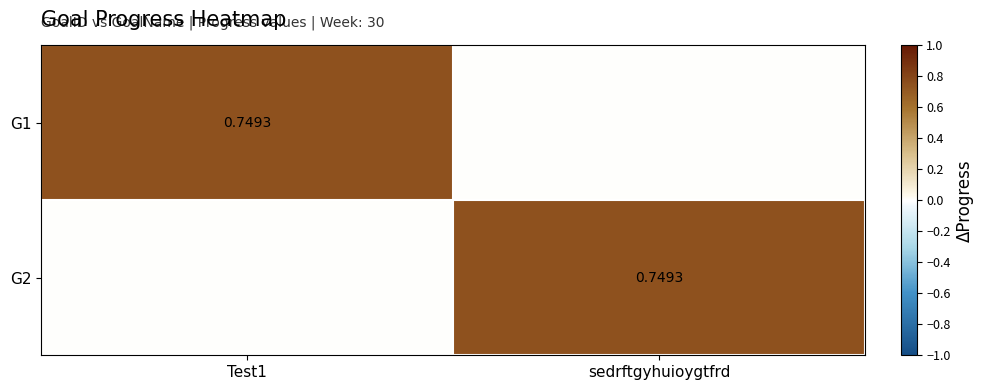

The value of G1 at sedrftgyhuioygtfrd is -0.5. True or false?

False